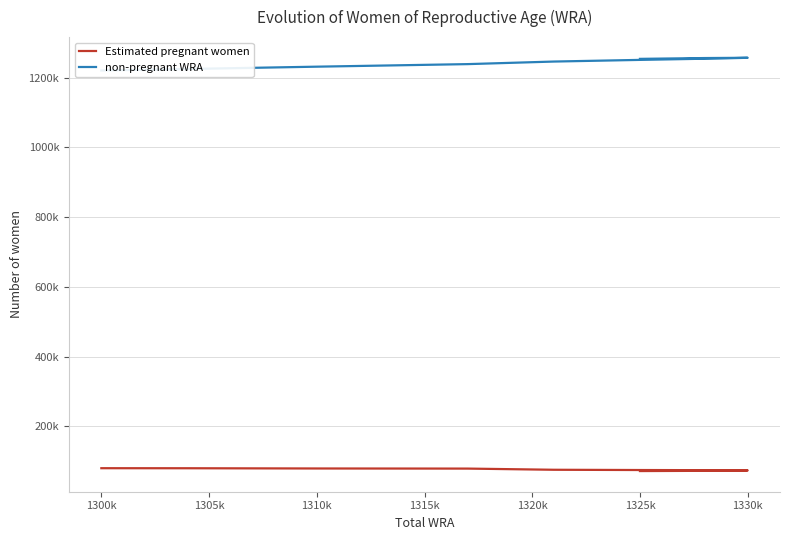

Is the value of Estimated pregnant women at 1315k greater than the value of non-pregnant WRA at 1300k?

No